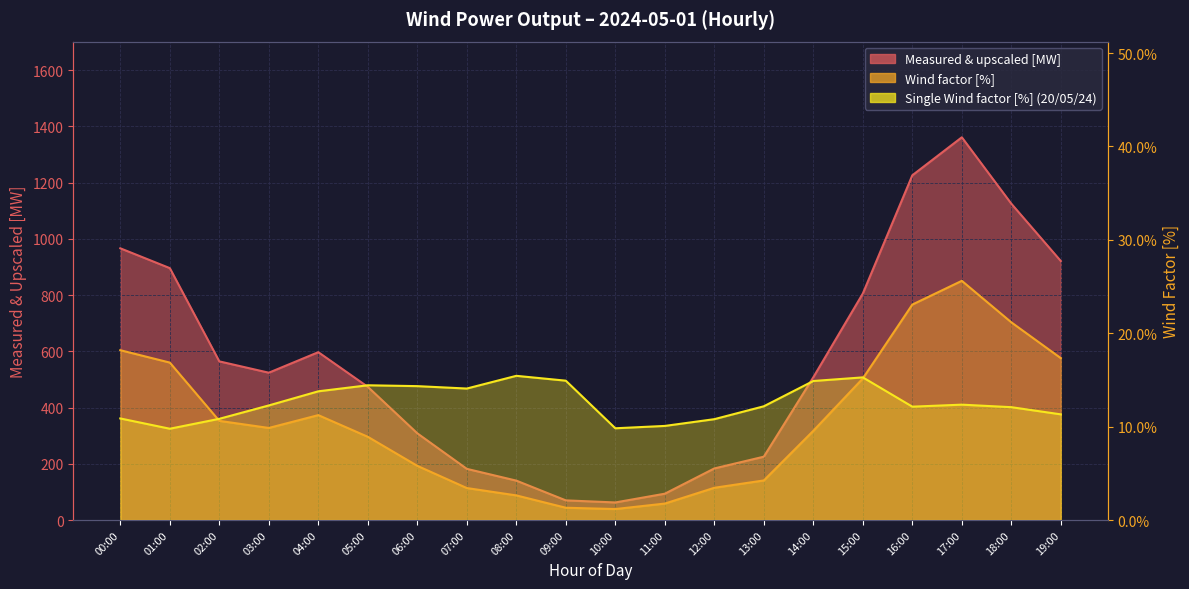

After their last crossing, which series has the higher values: Single Wind factor [%] or Wind factor [%]?

Wind factor [%]